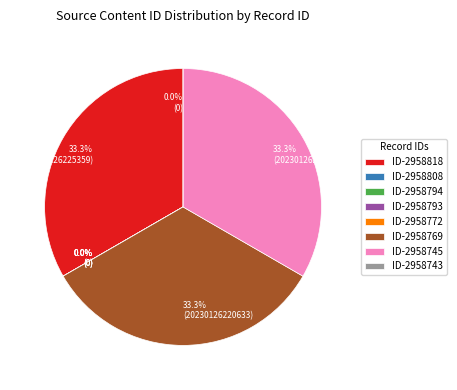

The 2958745 slice represents 42% of the pie. True or false?

False